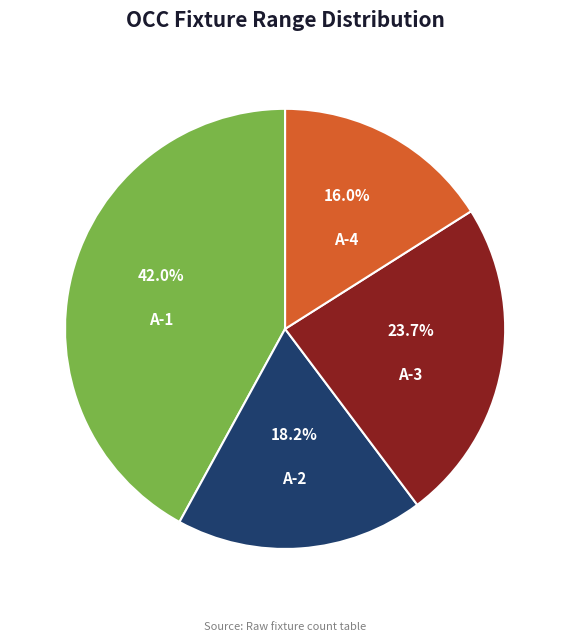

To the nearest percent, what portion does A-3 represent?

24%